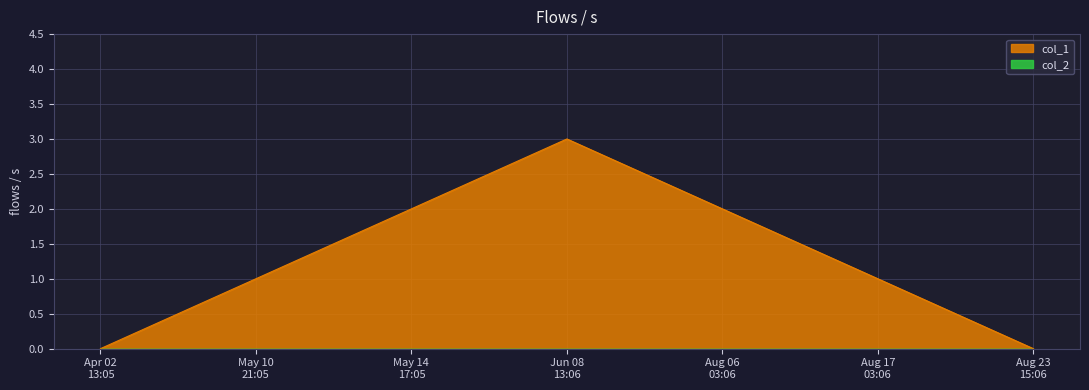

Between Apr 02 13:05 and May 10 21:05, which is larger?

May 10 21:05